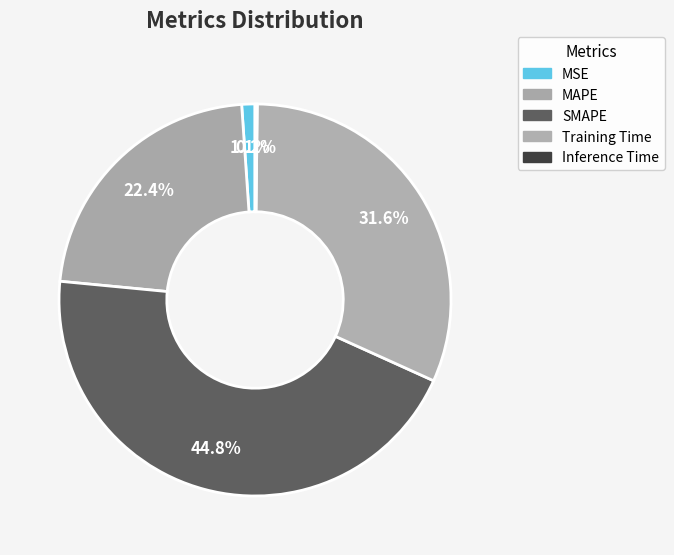

To the nearest percent, what is the combined percentage of MAPE and Inference Time?

23%